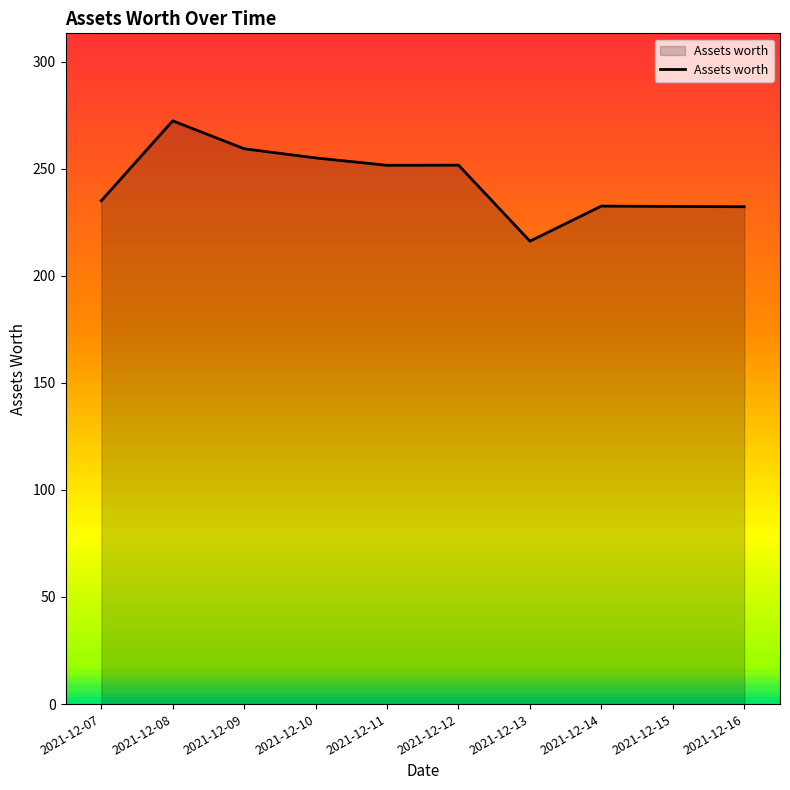

What is the greatest value displayed?

272.3